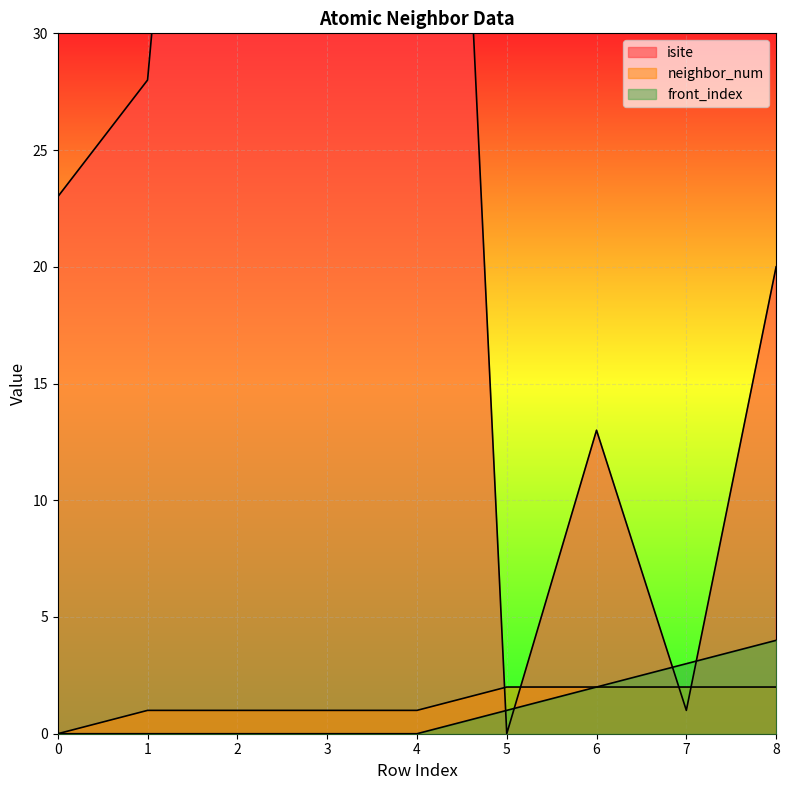

Reading right to left, transcribe all the data shown in this chart.

isite: 20	1	13	0	81	59	71	28	23
neighbor_num: 2	2	2	2	1	1	1	1	0
front_index: 4	3	2	1	0	0	0	0	0